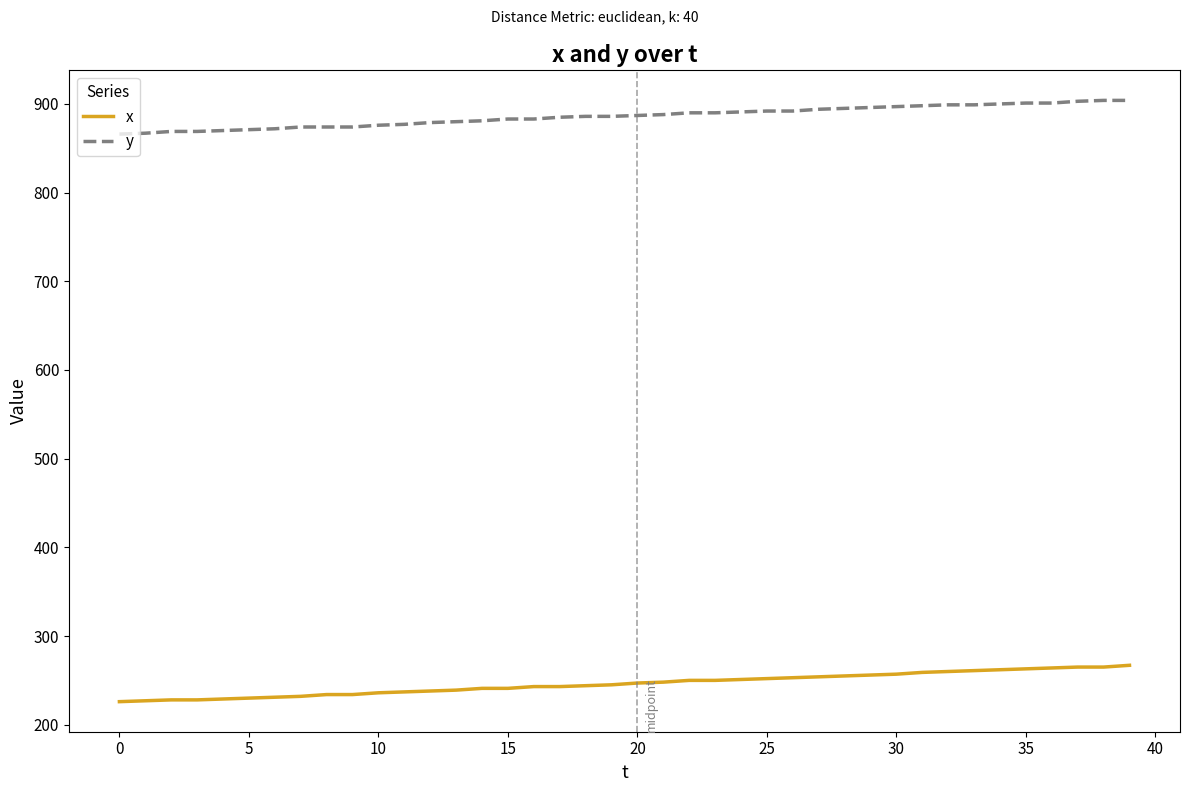

At how many categories does at least one series exceed 308?

40